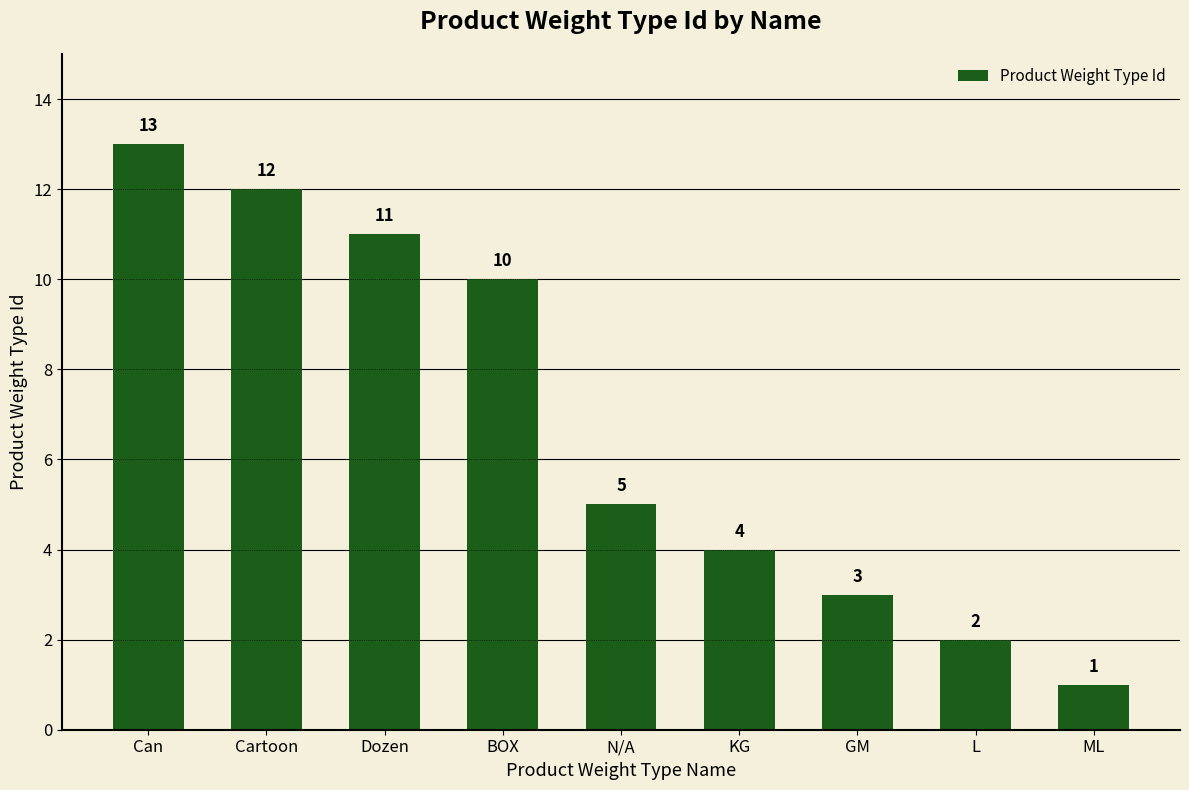

Reading left to right, extract all data points from this chart.

13	12	11	10	5	4	3	2	1